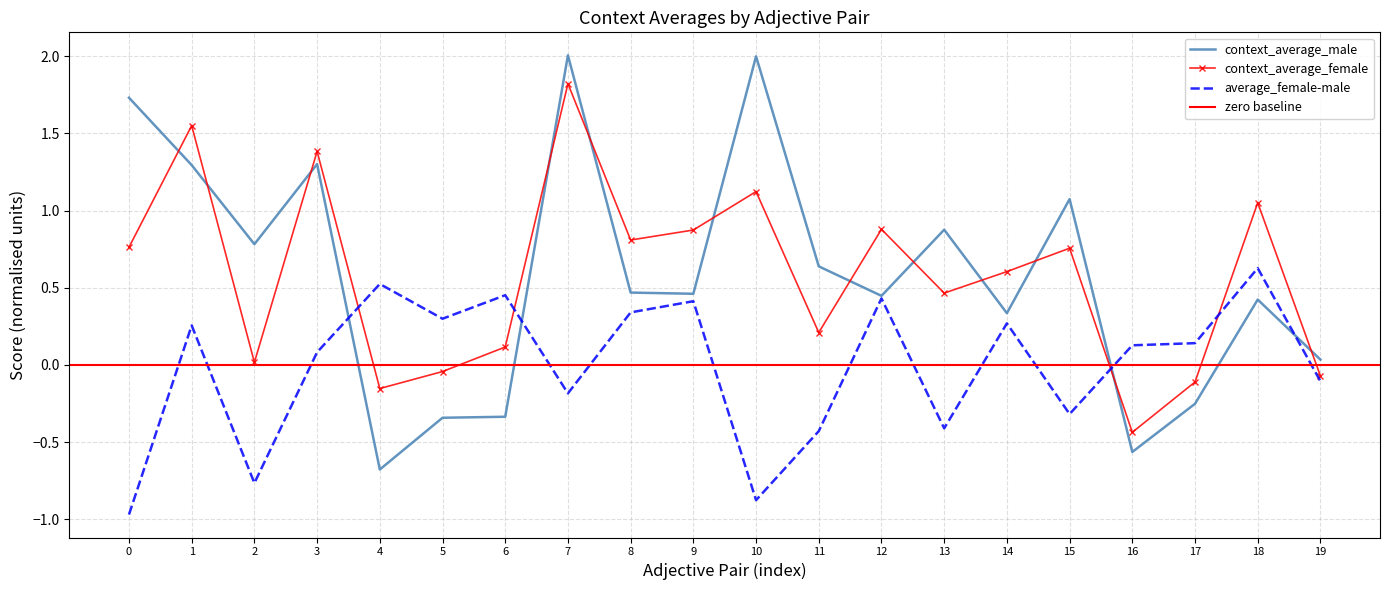

What is the highest value of the context_average_male series?

2.0